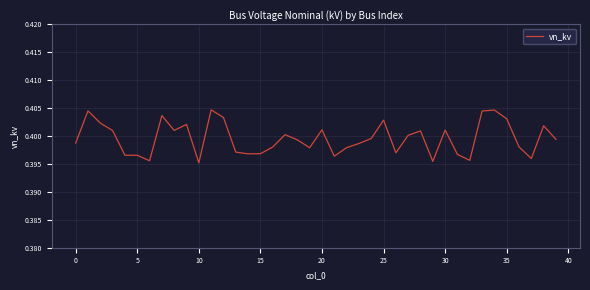

Does the chart display data point markers on the line(s)?

No